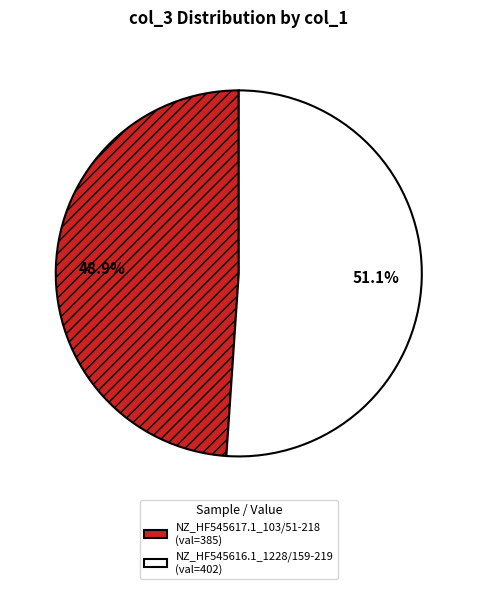

The NZ_HF545617.1_103/51-218 slice represents 49% of the pie. True or false?

True